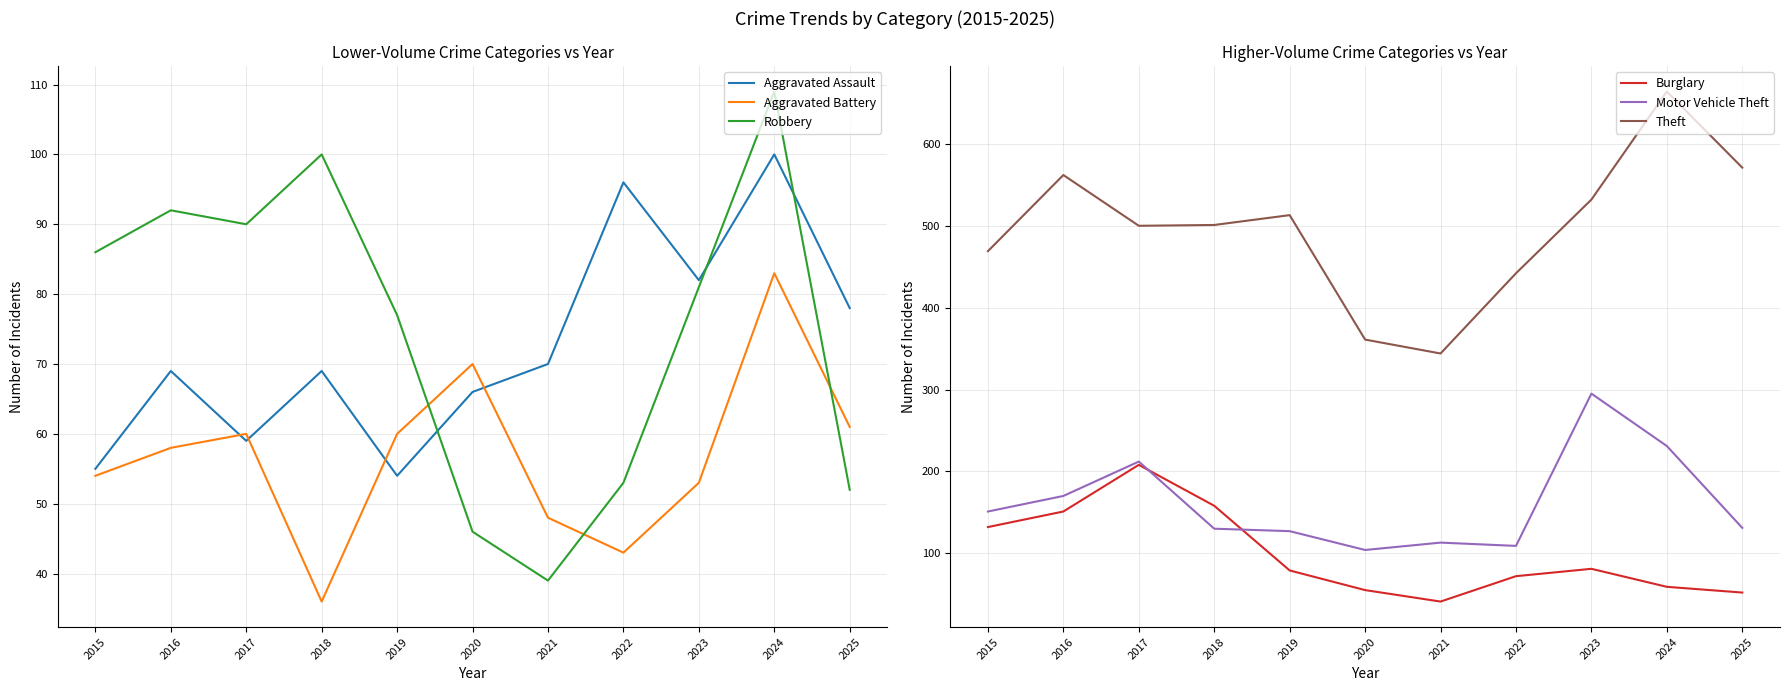

Reading right to left, extract all data points from this chart.

Aggravated Assault: 78	100	82	96	70	66	54	69	59	69	55
Aggravated Battery: 61	83	53	43	48	70	60	36	60	58	54
Robbery: 52	109	81	53	39	46	77	100	90	92	86
Burglary: 52	59	81	72	41	55	79	158	208	151	132
Motor Vehicle Theft: 131	231	295	109	113	104	127	130	212	170	151
Theft: 571	664	532	442	344	361	513	501	500	562	469